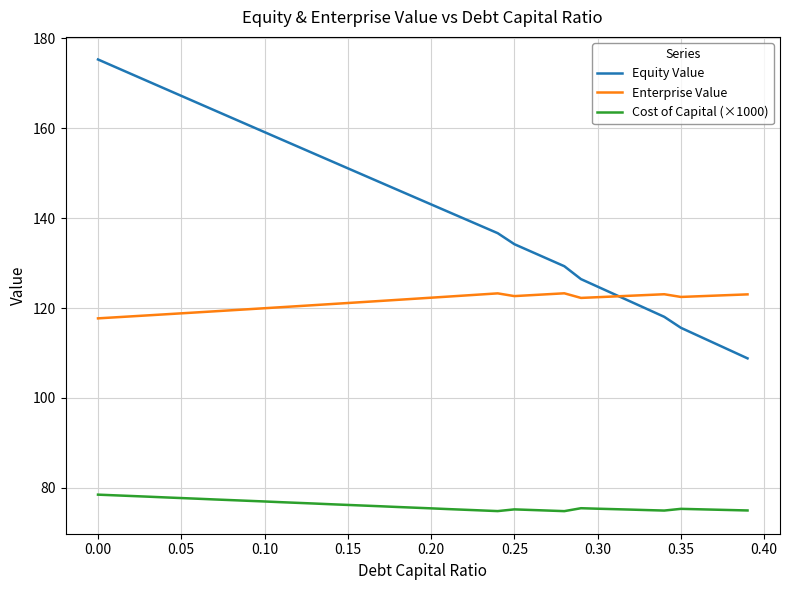

Which series has the widest spread of values?

Equity Value